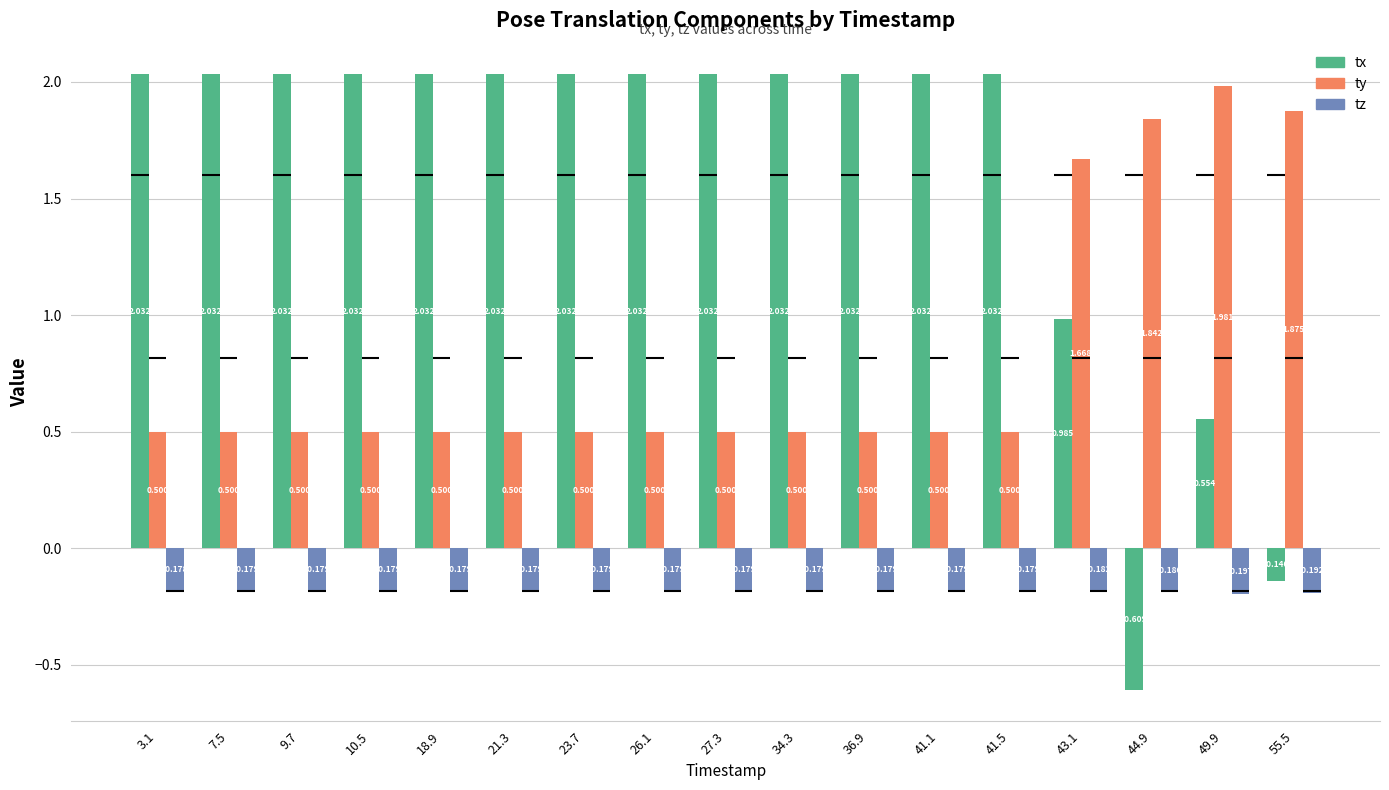

The value of ty at 44.9 is 1.8. True or false?

True